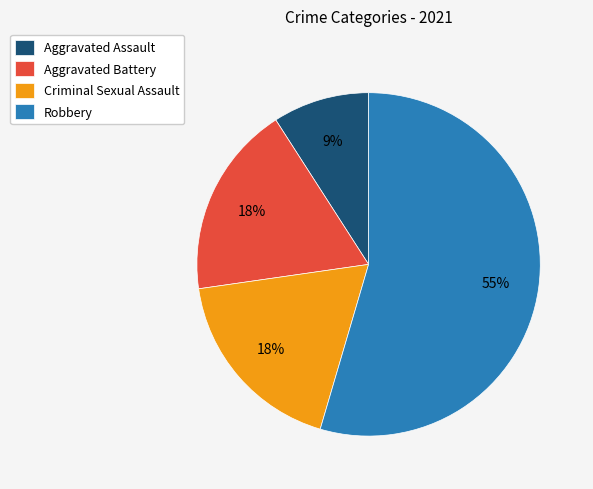

Which category has the smallest portion of the pie?

Aggravated Assault